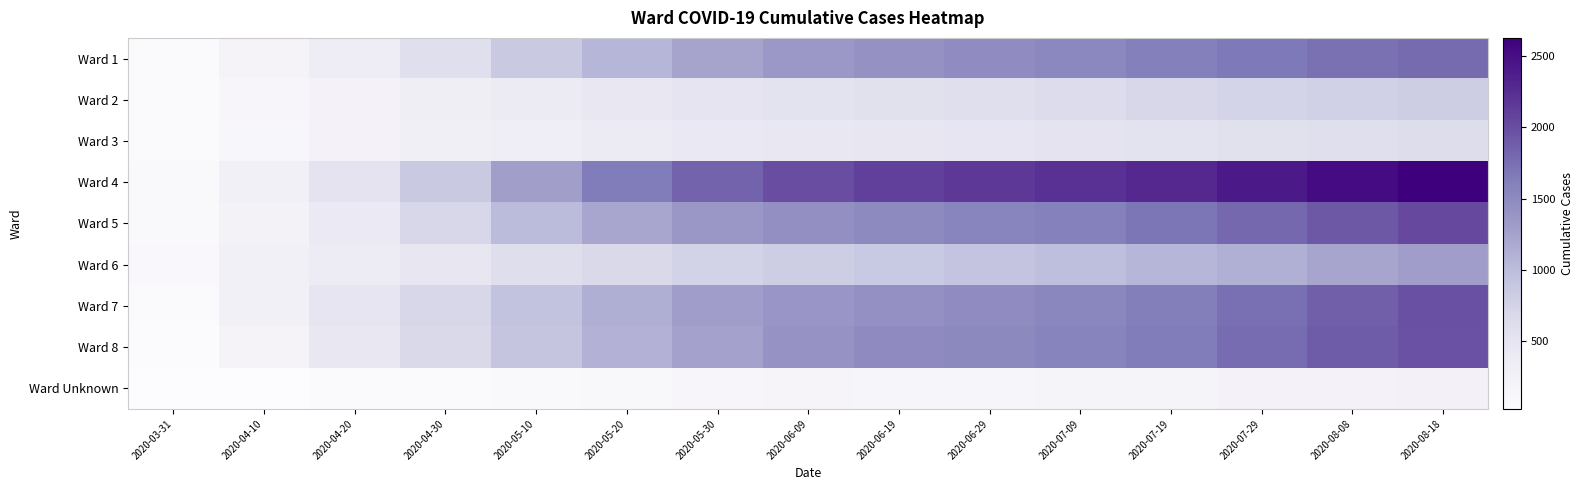

Reading left to right, what are all the values shown in this chart?

Ward 1: 2020-03-31=65	2020-04-10=202	2020-04-20=355	2020-04-30=593	2020-05-10=851	2020-05-20=1071	2020-05-30=1229	2020-06-09=1352	2020-06-19=1419	2020-06-29=1474	2020-07-09=1526	2020-07-19=1602	2020-07-29=1681	2020-08-08=1736	2020-08-18=1782
Ward 2: 2020-03-31=60	2020-04-10=151	2020-04-20=228	2020-04-30=317	2020-05-10=392	2020-05-20=451	2020-05-30=498	2020-06-09=533	2020-06-19=556	2020-06-29=583	2020-07-09=633	2020-07-19=700	2020-07-29=746	2020-08-08=779	2020-08-18=810
Ward 3: 2020-03-31=70	2020-04-10=139	2020-04-20=223	2020-04-30=294	2020-05-10=350	2020-05-20=385	2020-05-30=417	2020-06-09=446	2020-06-19=465	2020-06-29=481	2020-07-09=507	2020-07-19=534	2020-07-29=560	2020-08-08=588	2020-08-18=620
Ward 4: 2020-03-31=85	2020-04-10=288	2020-04-20=515	2020-04-30=849	2020-05-10=1275	2020-05-20=1642	2020-05-30=1840	2020-06-09=1999	2020-06-19=2100	2020-06-29=2161	2020-07-09=2216	2020-07-19=2283	2020-07-29=2403	2020-08-08=2534	2020-08-18=2626
Ward 5: 2020-03-31=76	2020-04-10=231	2020-04-20=404	2020-04-30=699	2020-05-10=1008	2020-05-20=1204	2020-05-30=1364	2020-06-09=1447	2020-06-19=1507	2020-06-29=1552	2020-07-09=1595	2020-07-19=1693	2020-07-29=1798	2020-08-08=1915	2020-08-18=2033
Ward 6: 2020-03-31=101	2020-04-10=266	2020-04-20=374	2020-04-30=468	2020-05-10=602	2020-05-20=680	2020-05-30=755	2020-06-09=817	2020-06-19=860	2020-06-29=919	2020-07-09=973	2020-07-19=1065	2020-07-29=1125	2020-08-08=1215	2020-08-18=1287
Ward 7: 2020-03-31=60	2020-04-10=266	2020-04-20=482	2020-04-30=701	2020-05-10=930	2020-05-20=1134	2020-05-30=1285	2020-06-09=1371	2020-06-19=1435	2020-06-29=1475	2020-07-09=1538	2020-07-19=1629	2020-07-29=1752	2020-08-08=1869	2020-08-18=1981
Ward 8: 2020-03-31=44	2020-04-10=202	2020-04-20=445	2020-04-30=677	2020-05-10=899	2020-05-20=1101	2020-05-30=1259	2020-06-09=1402	2020-06-19=1478	2020-06-29=1517	2020-07-09=1576	2020-07-19=1649	2020-07-29=1768	2020-08-08=1889	2020-08-18=1975
Ward Unknown: 2020-03-31=25	2020-04-10=33	2020-04-20=72	2020-04-30=60	2020-05-10=82	2020-05-20=120	2020-05-30=154	2020-06-09=170	2020-06-19=164	2020-06-29=165	2020-07-09=179	2020-07-19=184	2020-07-29=224	2020-08-08=228	2020-08-18=240